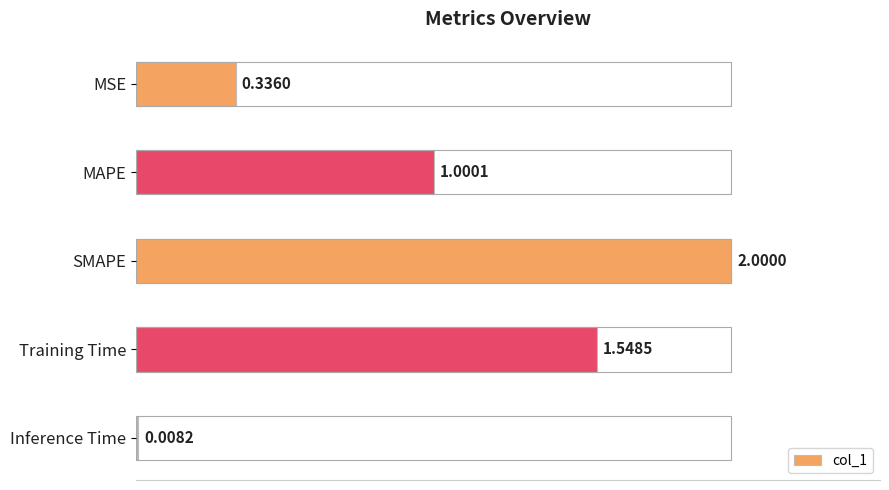

What is the change in value from MSE to Inference Time?

-0.3